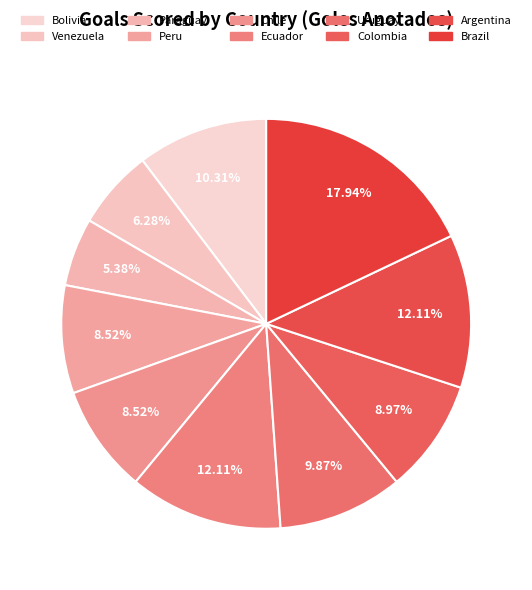

What is the largest slice in the pie chart?

Brazil